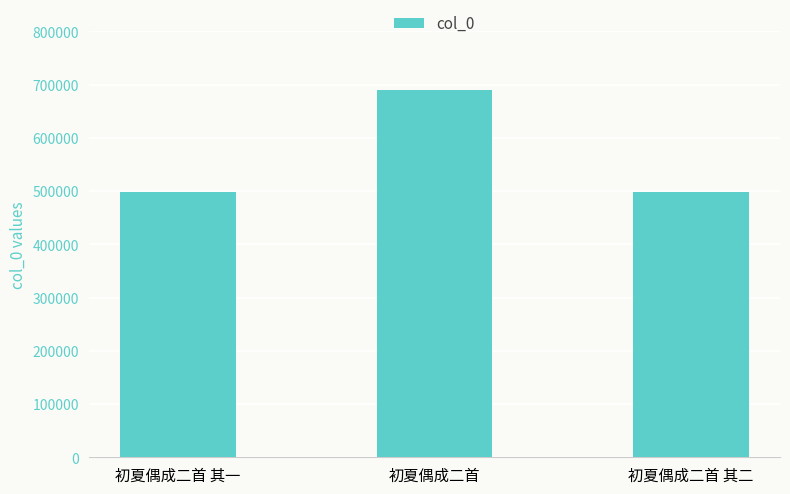

Where is the data nearest to the value 593582?

初夏偶成二首 其二